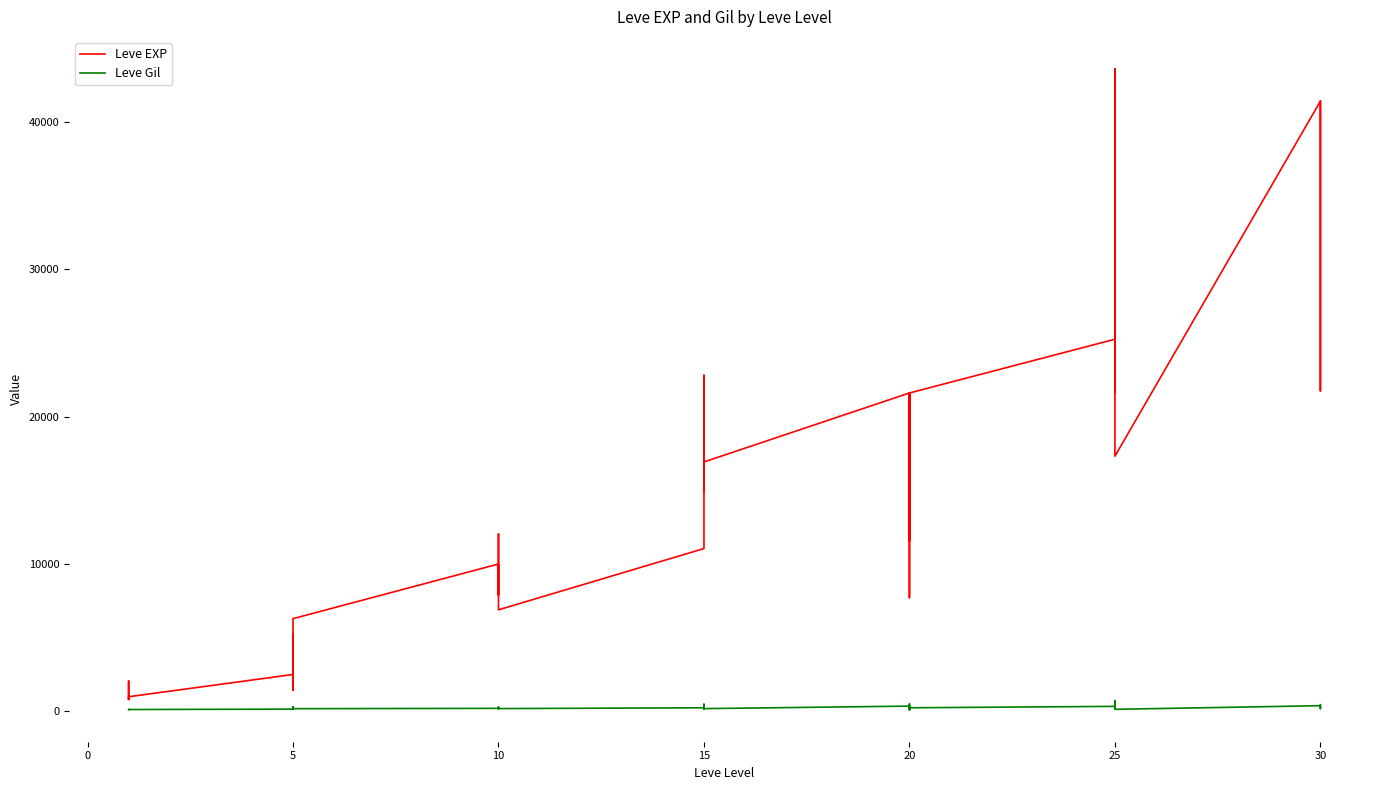

Between 5 and 10, which series saw the biggest shift?

Leve EXP